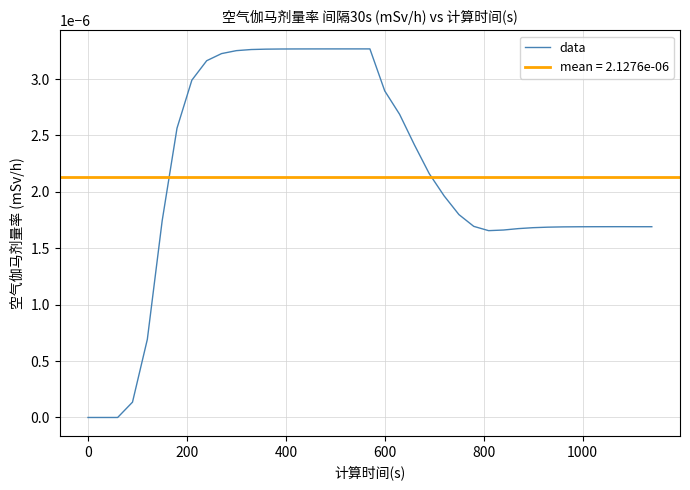

The value at 22 is 0.0. True or false?

False